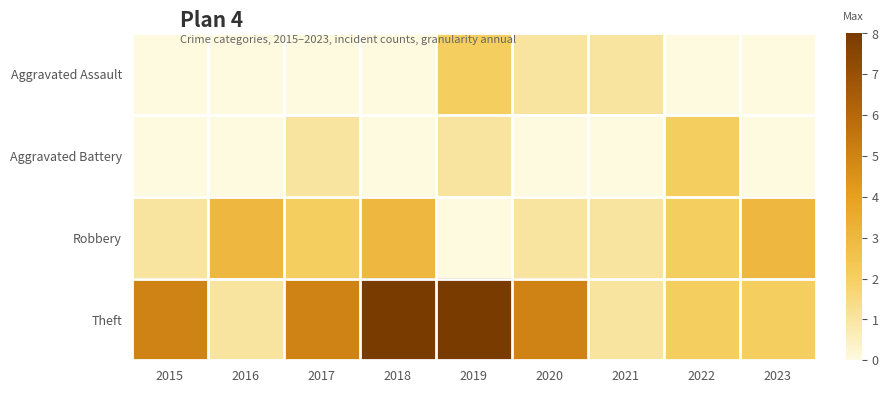

Reading right to left, list all the values displayed in this chart.

Aggravated Assault: 2023=0	2022=0	2021=1	2020=1	2019=2	2018=0	2017=0	2016=0	2015=0
Aggravated Battery: 2023=0	2022=2	2021=0	2020=0	2019=1	2018=0	2017=1	2016=0	2015=0
Robbery: 2023=3	2022=2	2021=1	2020=1	2019=0	2018=3	2017=2	2016=3	2015=1
Theft: 2023=2	2022=2	2021=1	2020=5	2019=8	2018=8	2017=5	2016=1	2015=5